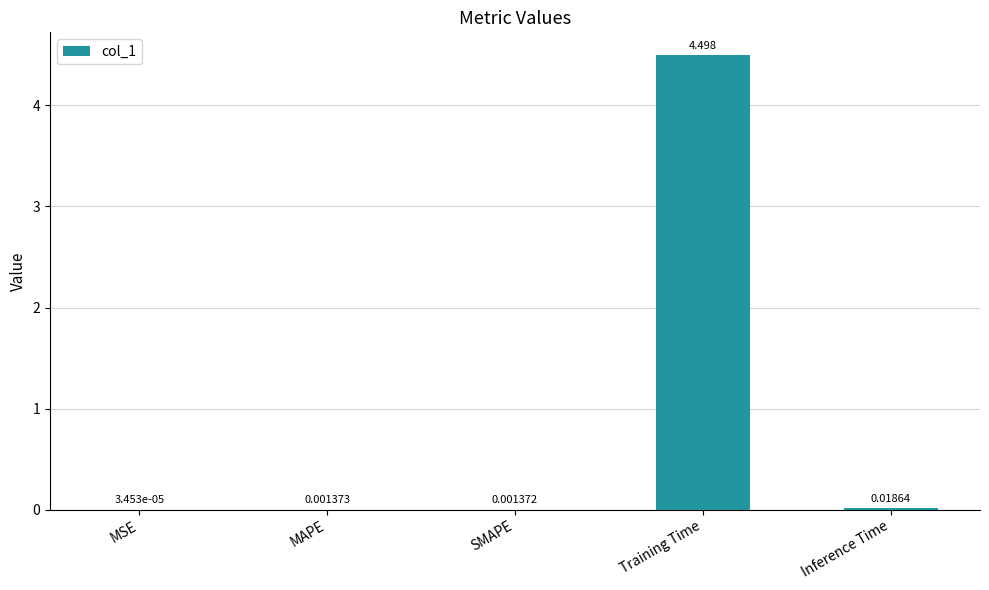

Which category has the highest value across all series?

Training Time